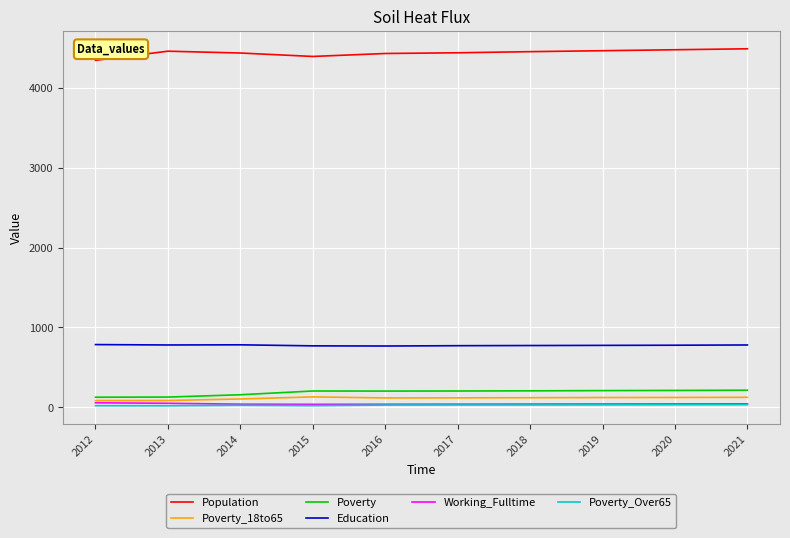

What is the difference between the highest and lowest values at 2016?

4407